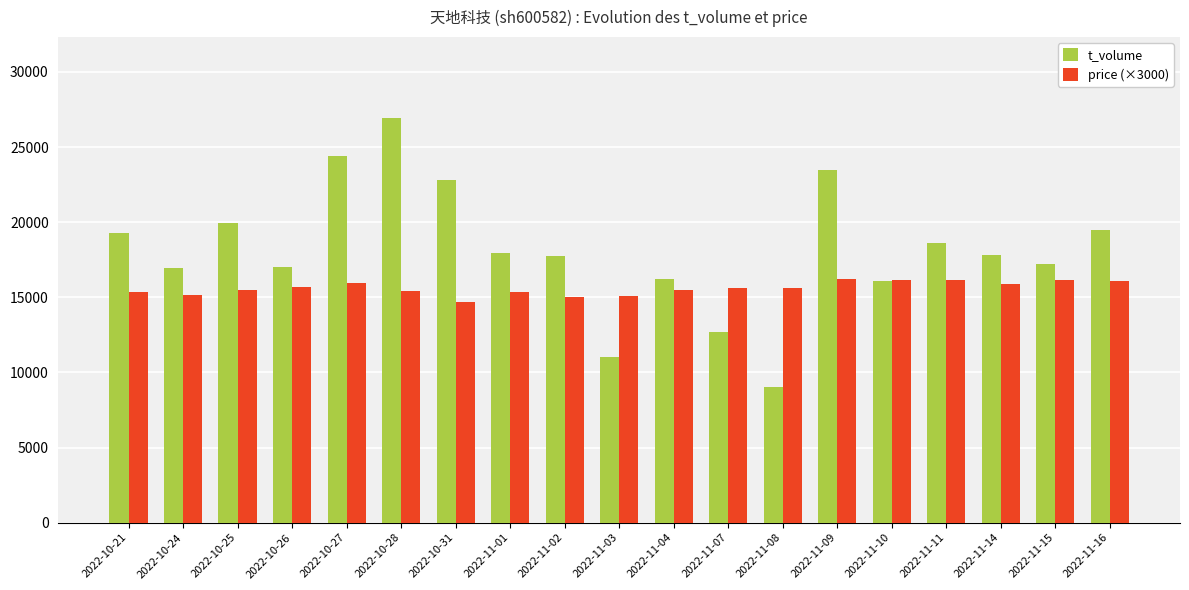

The value of t_volume at 2022-11-02 is 17754.0. True or false?

True